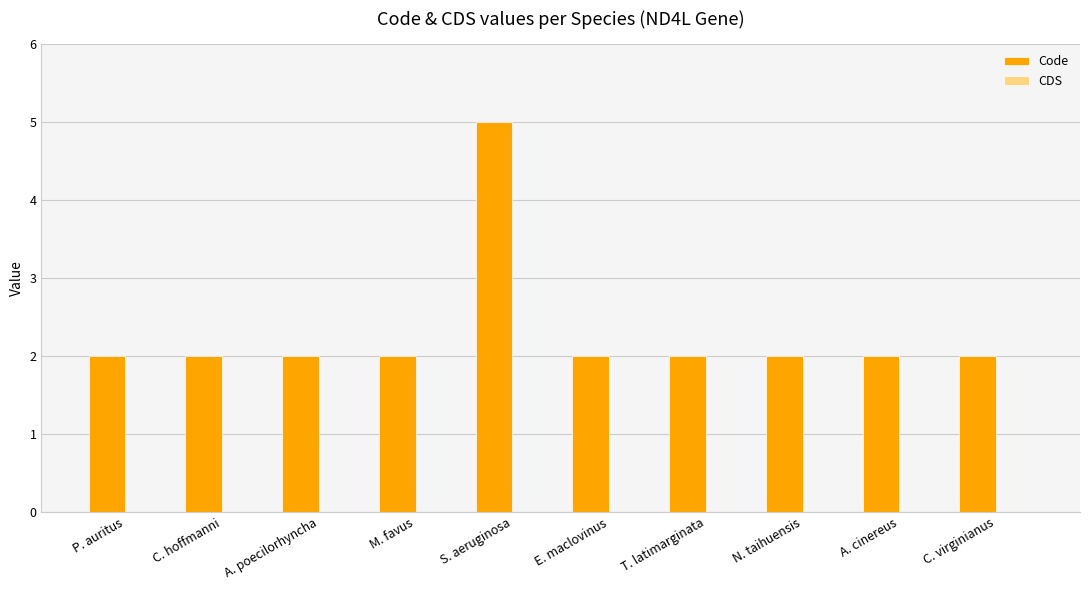

Reading right to left, what are all the values shown in this chart?

2	2	2	2	2	5	2	2	2	2